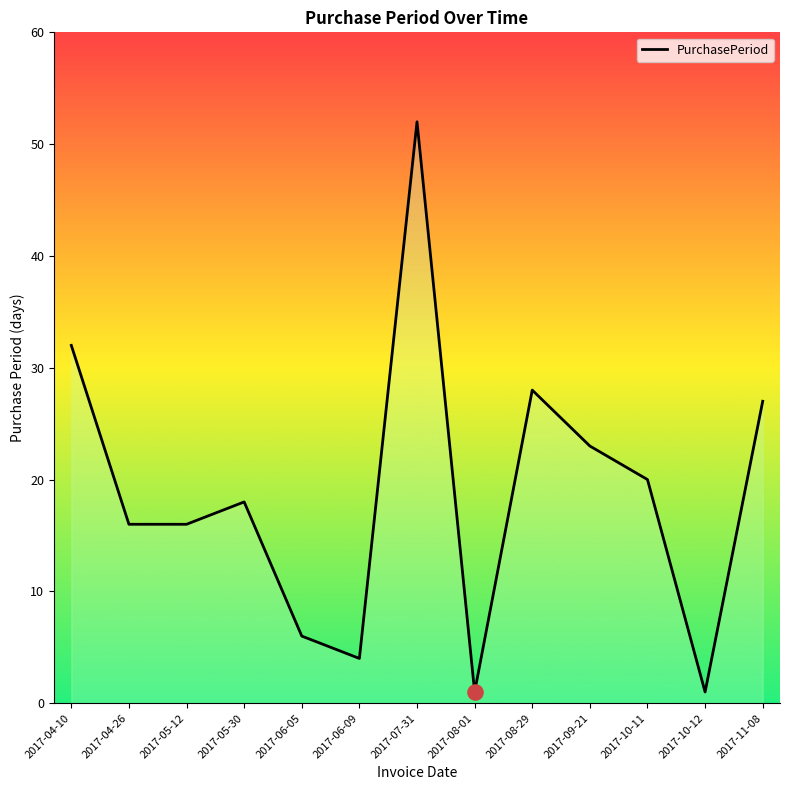

What is the ratio of the value at 2017-10-12 to the value at 2017-06-05?

0.2